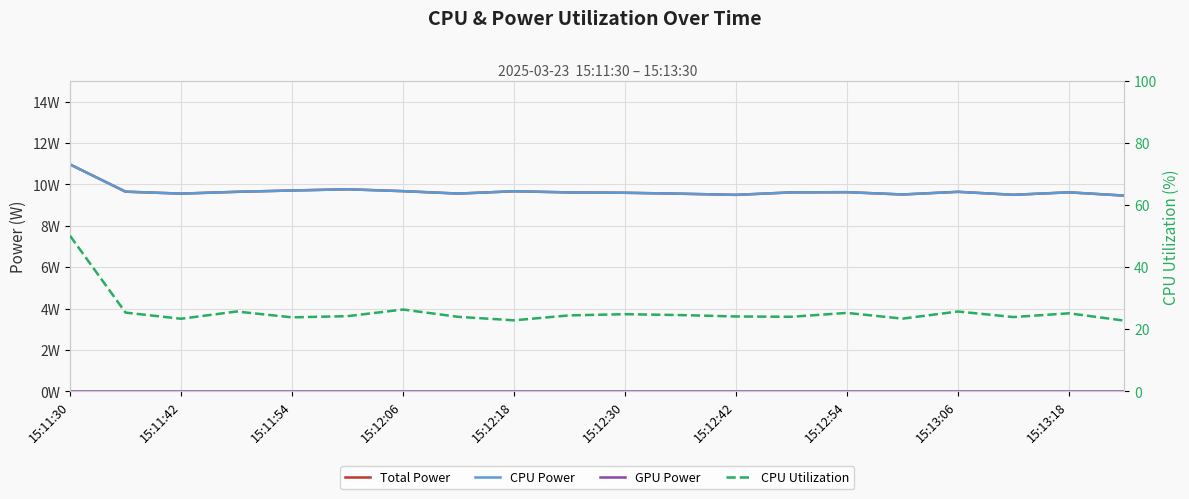

Which series has the widest spread of values?

CPU Utilization